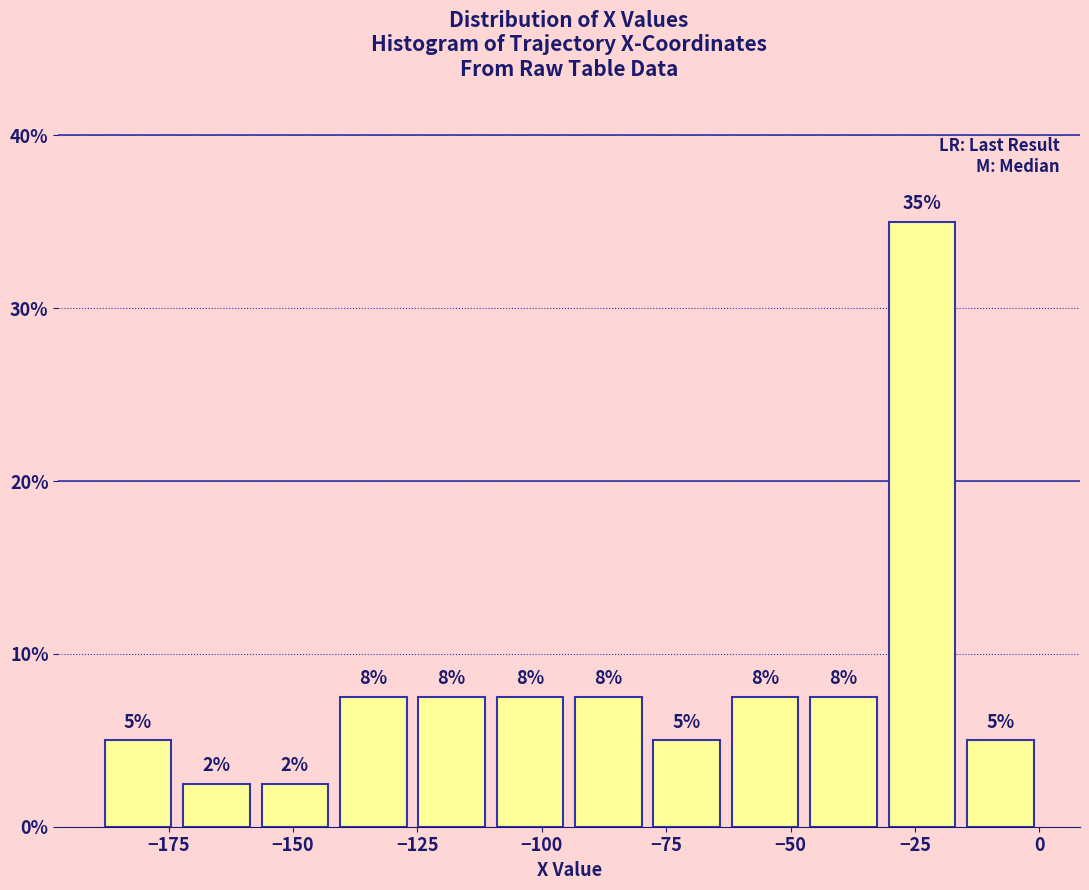

Around what value on the x-axis is the tallest bar? Give the approximate position of its centre, as read against the axis.

-25